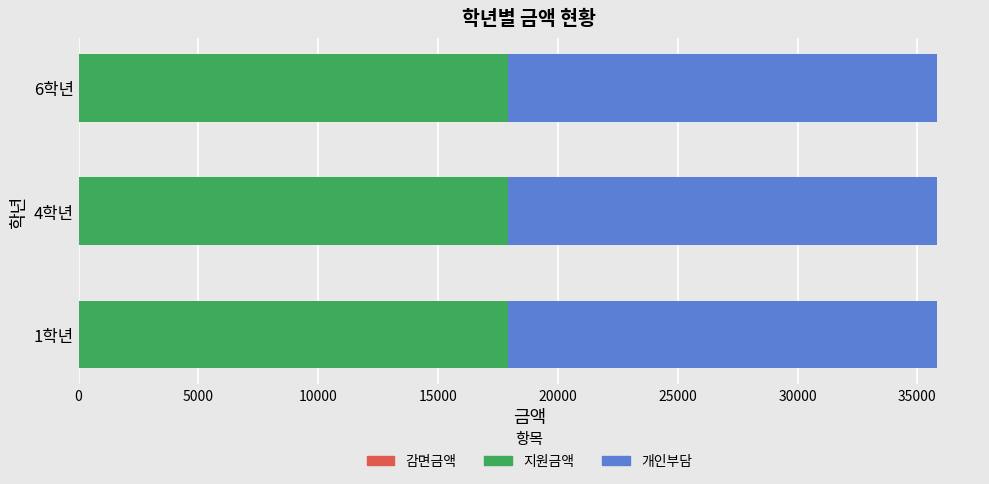

What is the total value across all series at 6학년?

35820